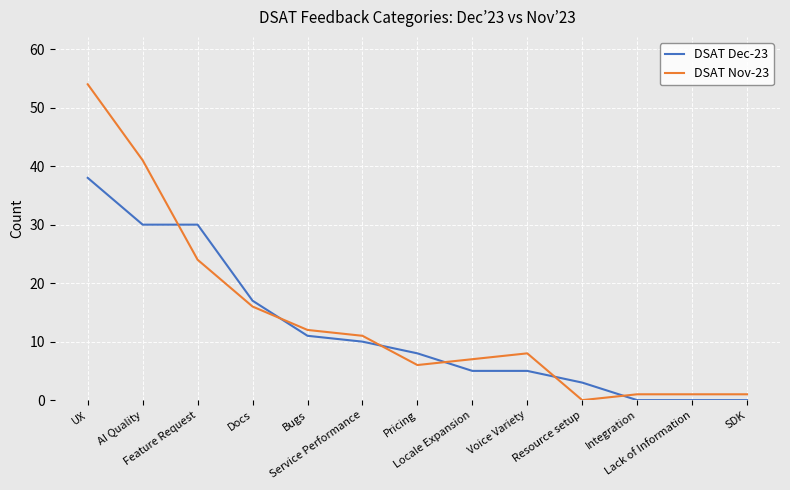

How many lines are shown in the chart?

2